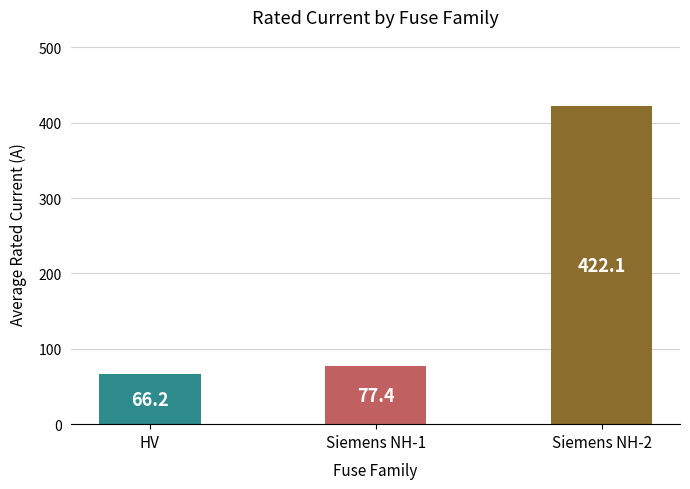

What is the greatest value displayed?

422.1